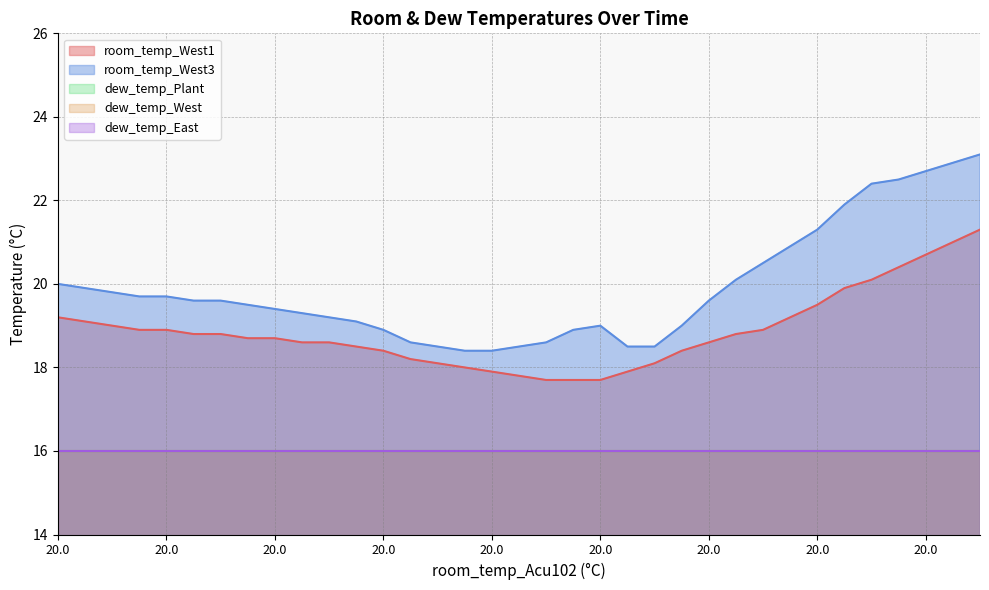

True or false: dew_temp_Plant and dew_temp_East intersect in this chart.

False